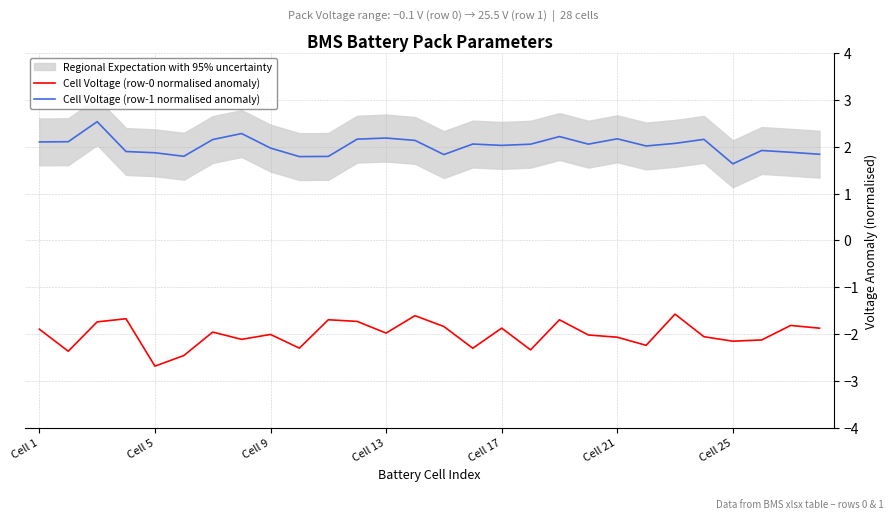

What is the minimum value for Cell Voltage (row-0 normalised anomaly)?

-2.7